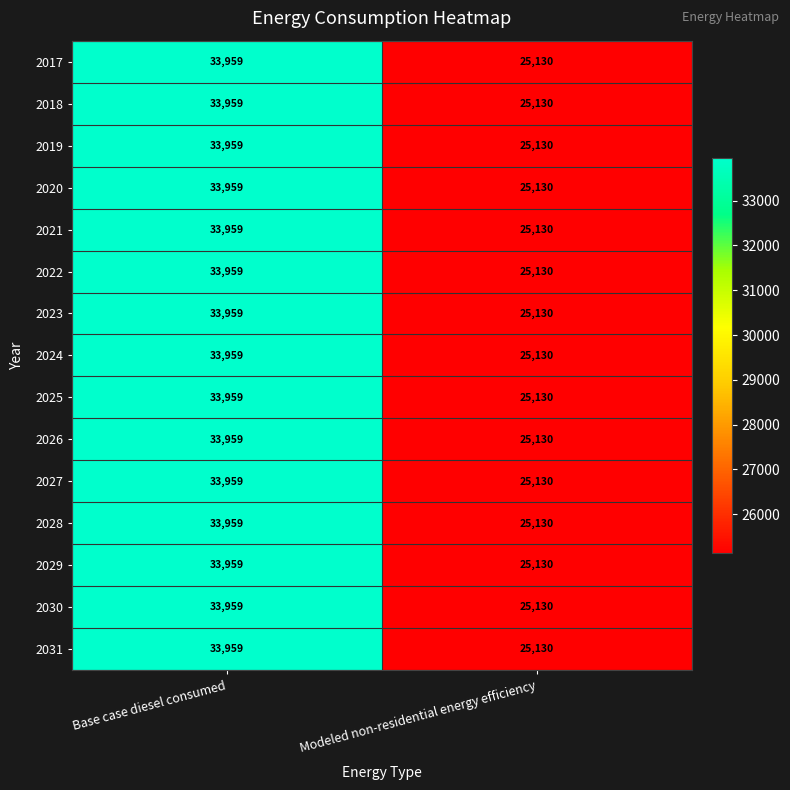

Which label corresponds to the smallest value in the chart?

Modeled non-residential energy efficiency